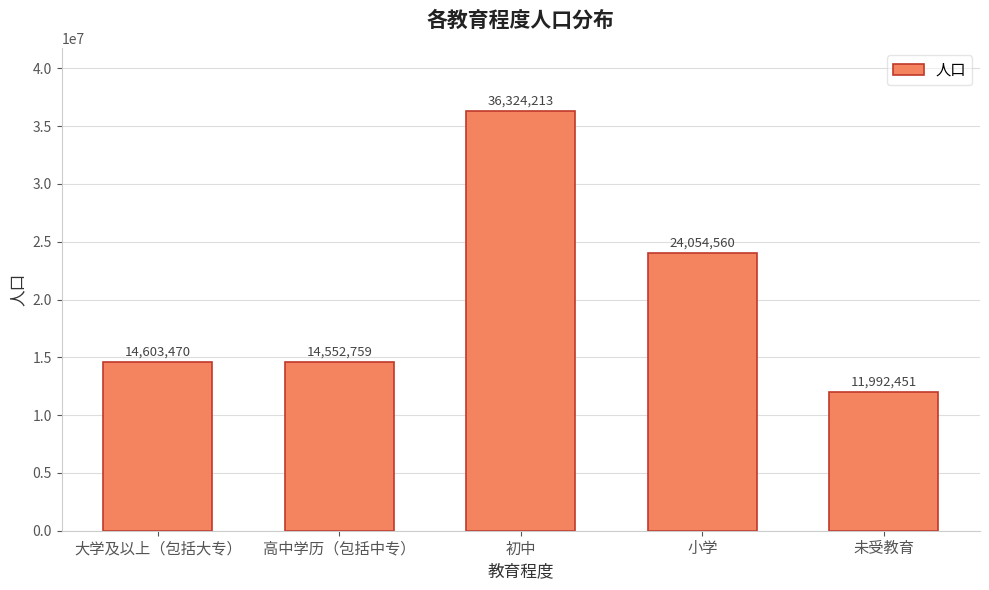

Reading right to left, list all the values displayed in this chart.

未受教育=11992451	小学=24054560	初中=36324213	高中学历（包括中专）=14552759	大学及以上（包括大专）=14603470